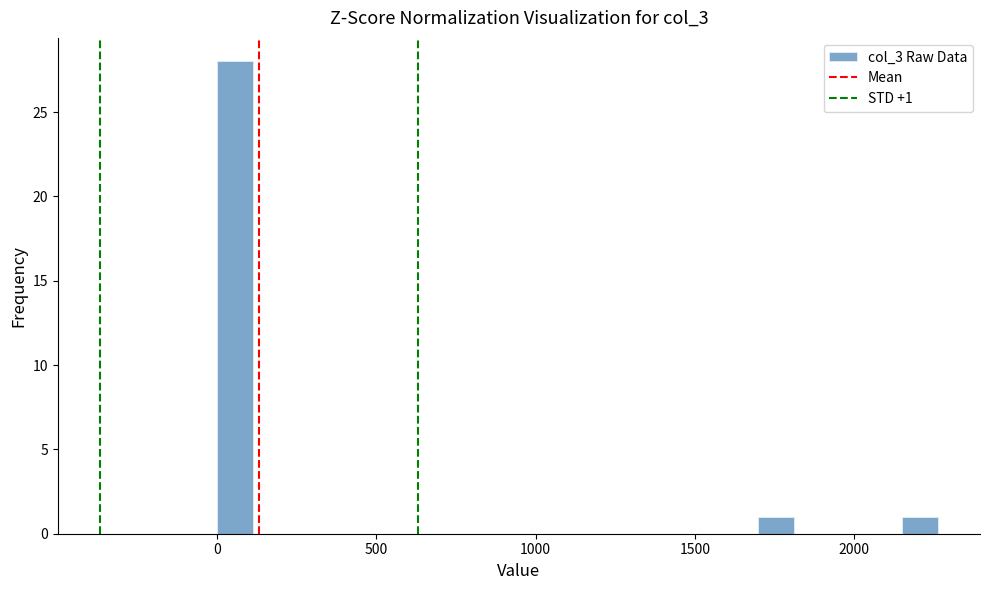

Read against the x-axis, roughly where is the centre of the tallest bar?

50